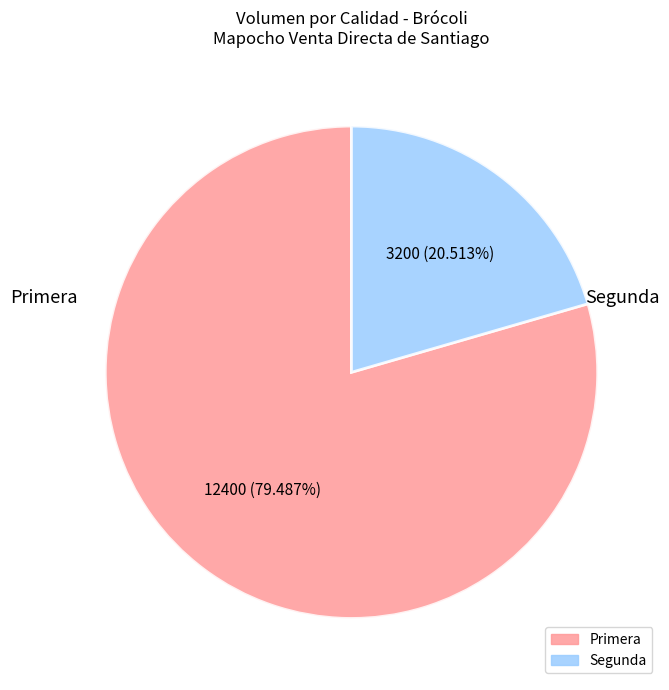

Which has a higher value, Primera or Segunda?

Primera